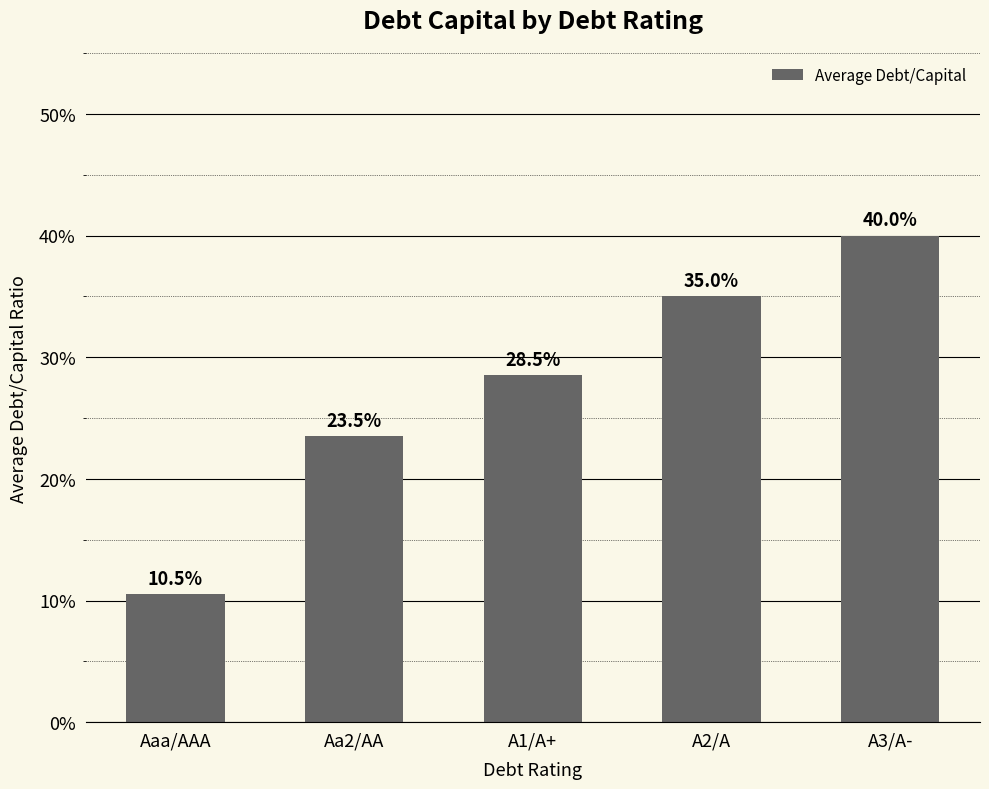

What is the value of the 2nd bar from the left?

0.2